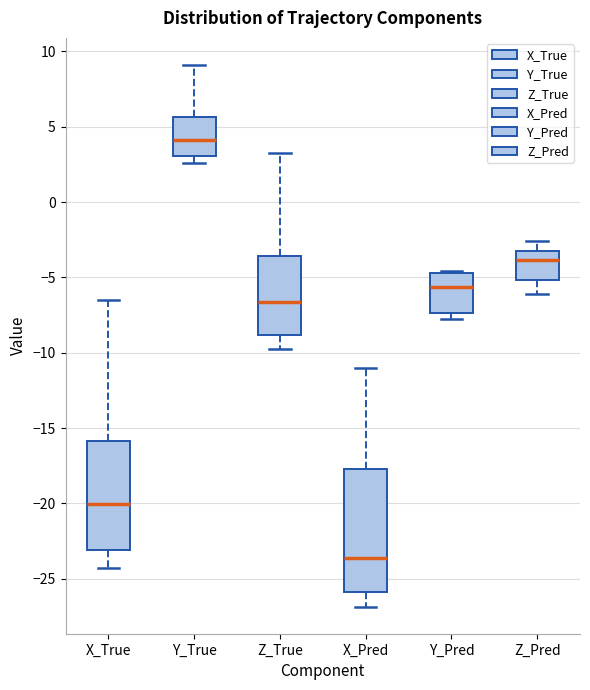

Where is the lower edge of the box for X_Pred on the y-axis? The values are not printed on the chart, so give them approximately, as read against the axis.

-26.0